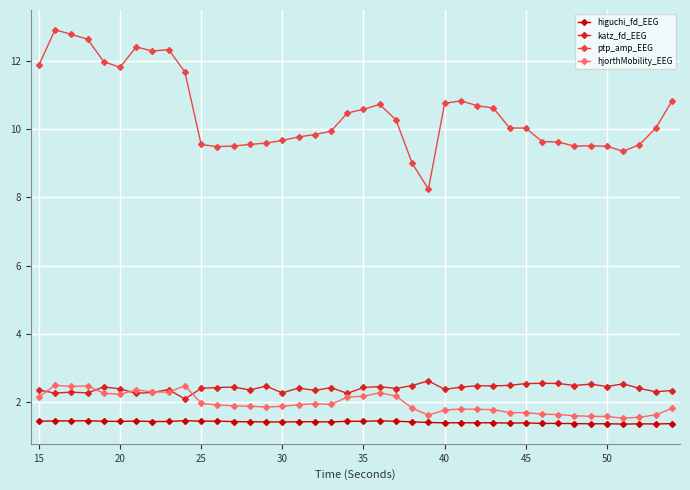

Which series has the largest range (max minus min)?

ptp_amp_EEG